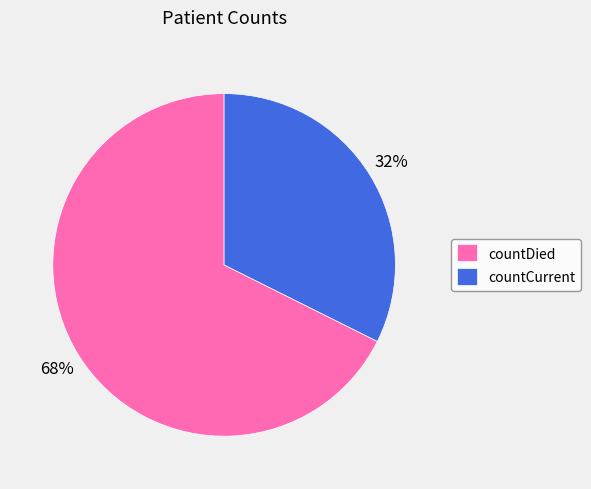

Which slice is the smallest?

countCurrent